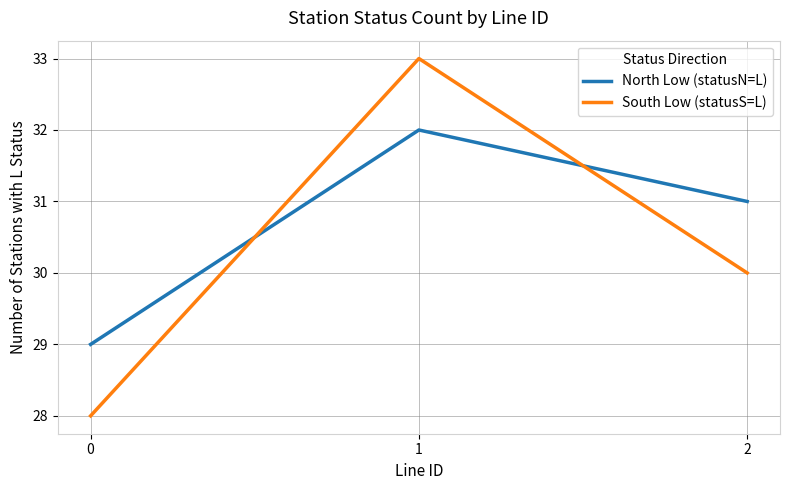

True or false: South Low (statusS=L) has a value of 33 at 1.

True